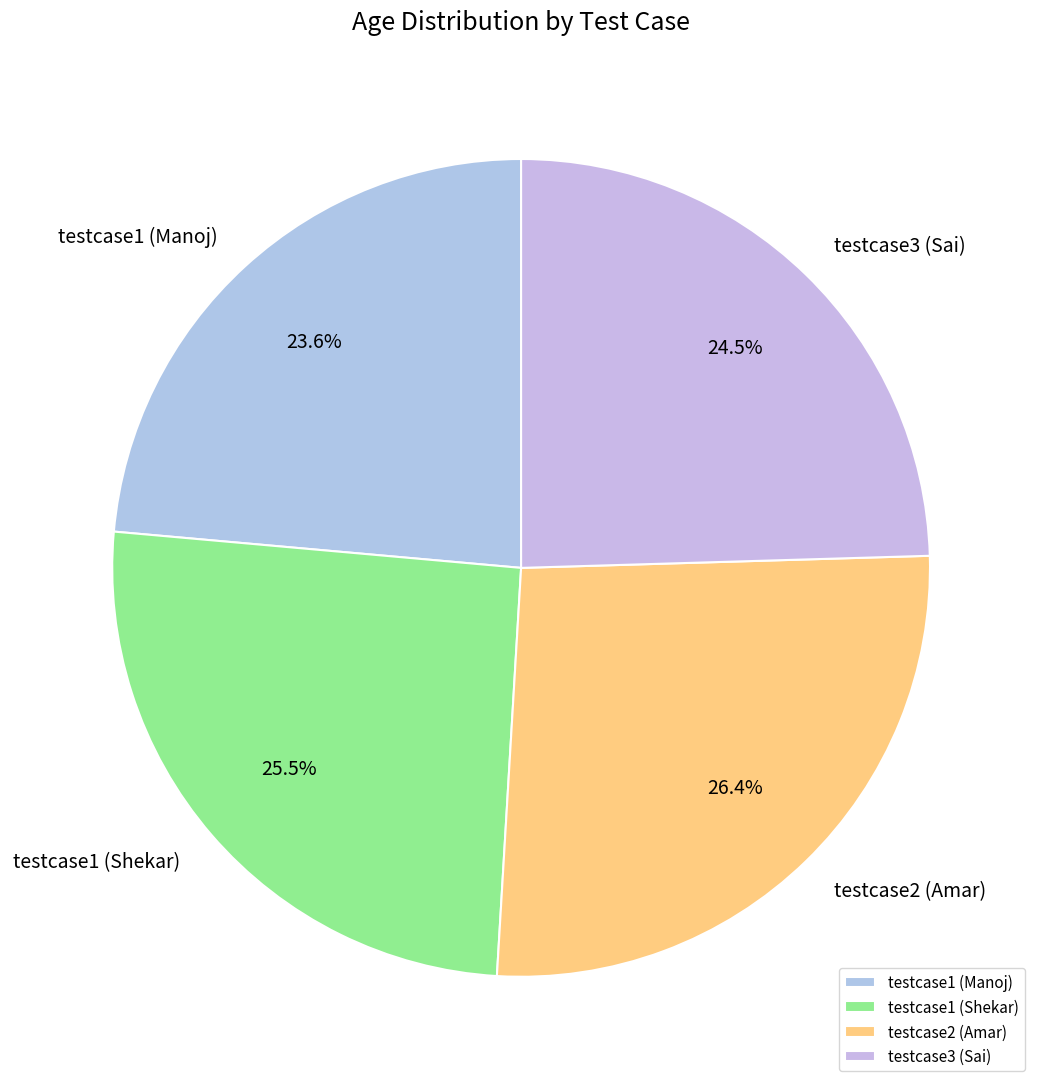

How many slices are in this pie chart?

4